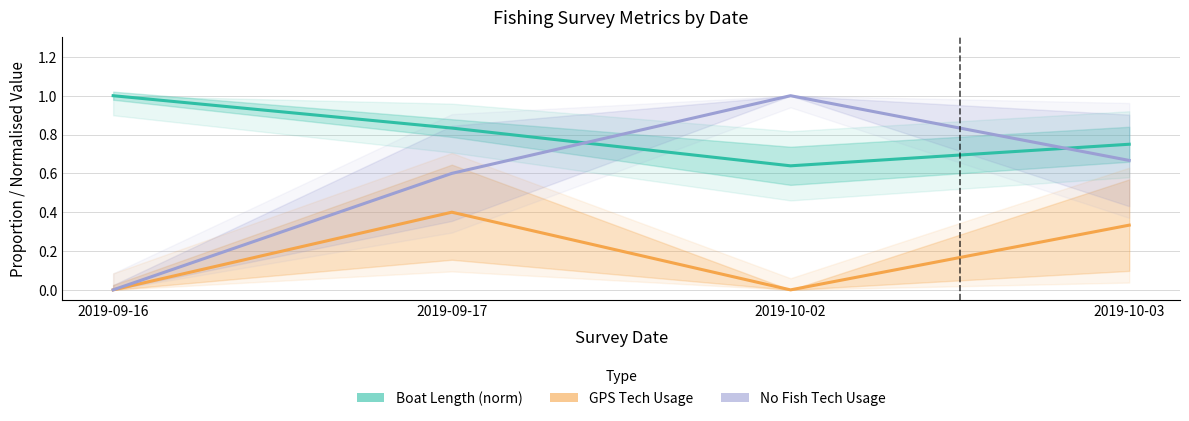

Rank the series at 2019-09-16 from lowest to highest value.

GPS Tech Usage, No Fish Tech Usage, Boat Length (norm)